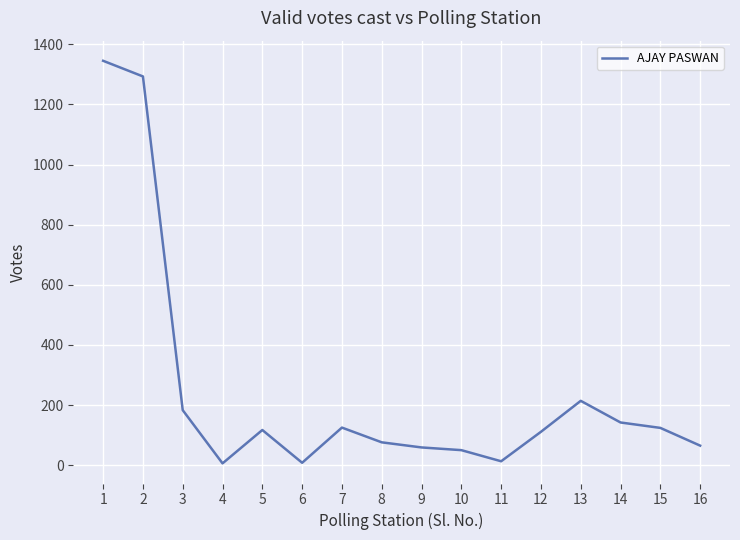

What is the difference between the maximum and minimum values?

1339